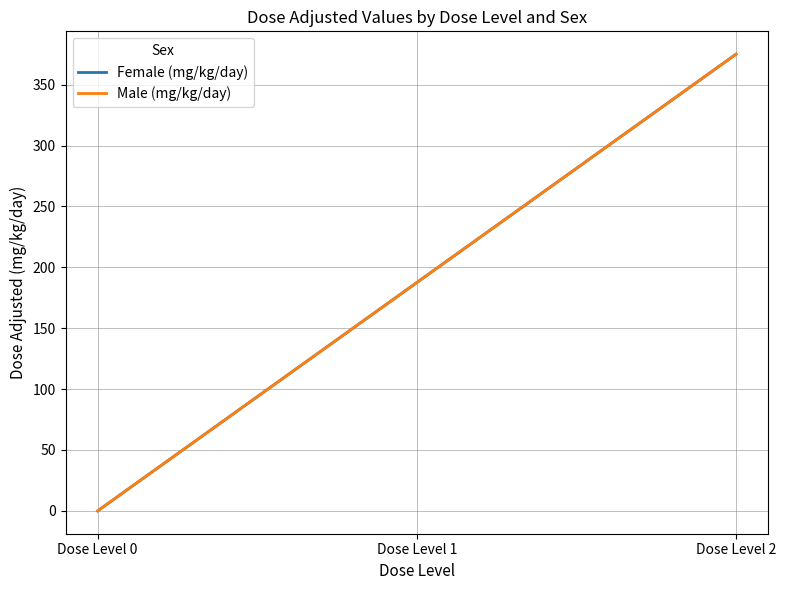

Is this an area chart (filled region under the line)?

No